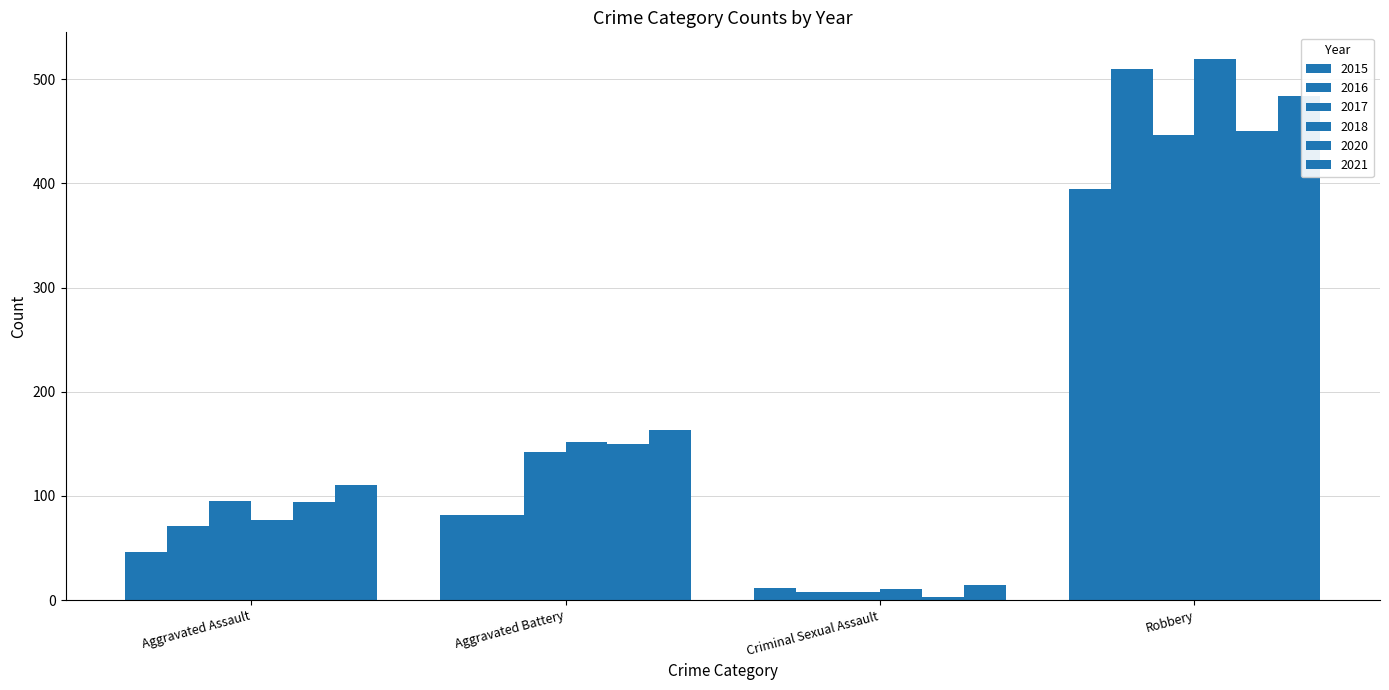

How many groups of bars are there?

4